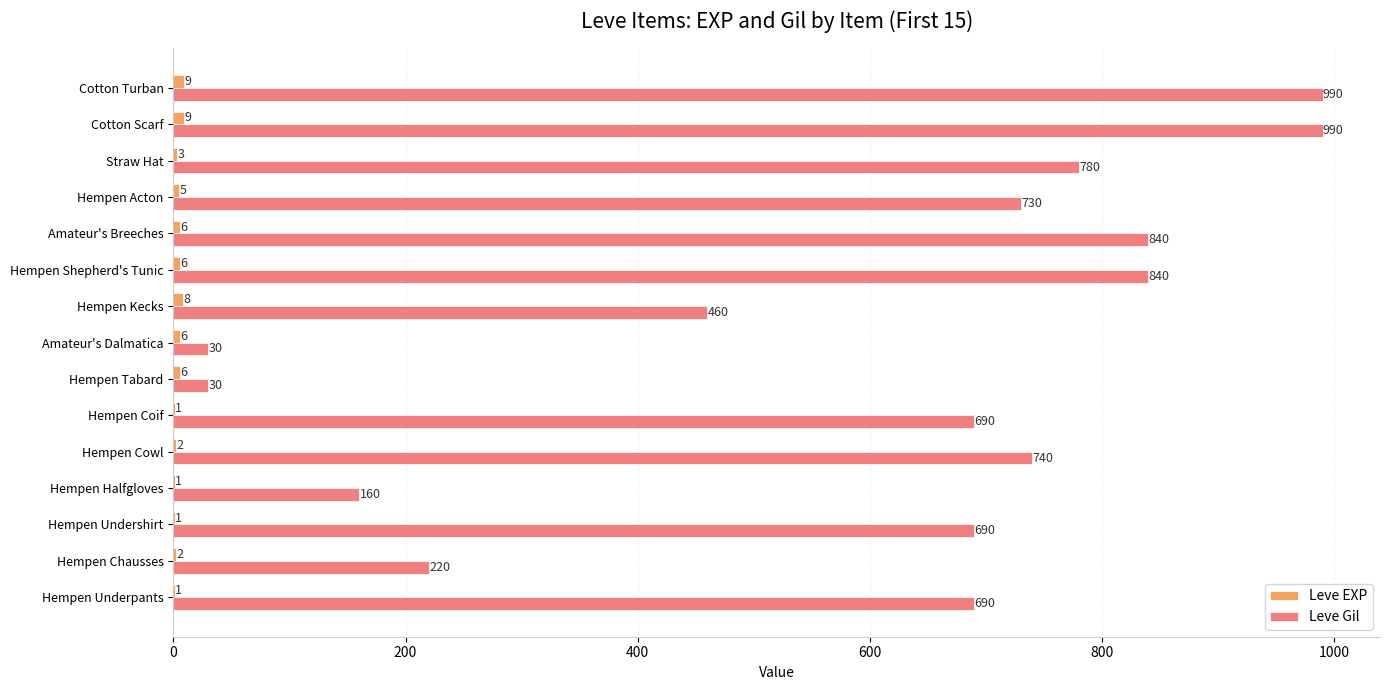

What is the maximum value for Leve Gil?

990